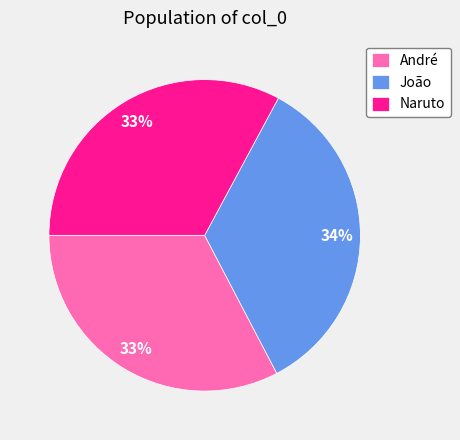

Is André the majority of the pie?

No